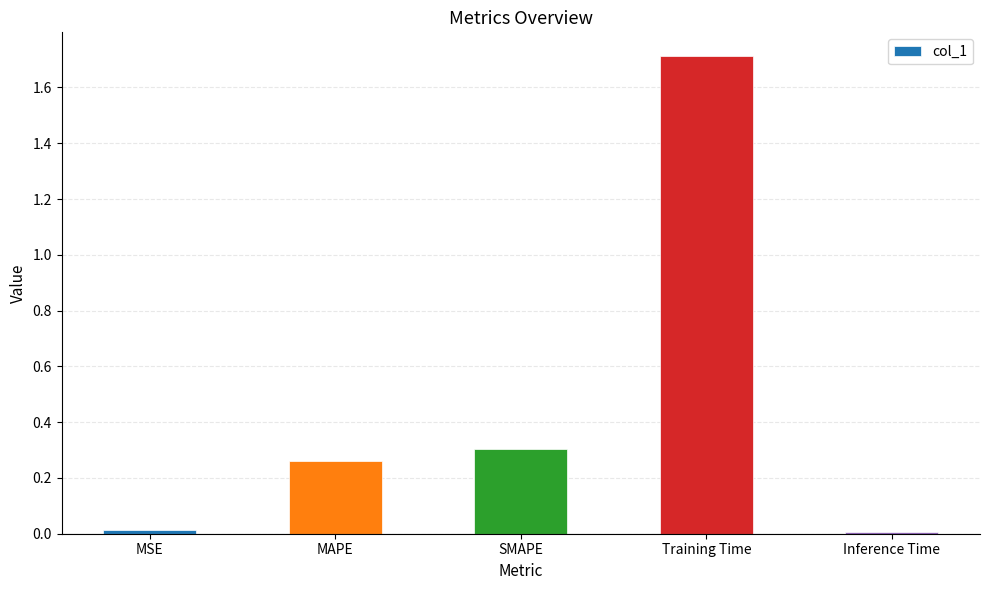

Count the number of categories in the chart.

5